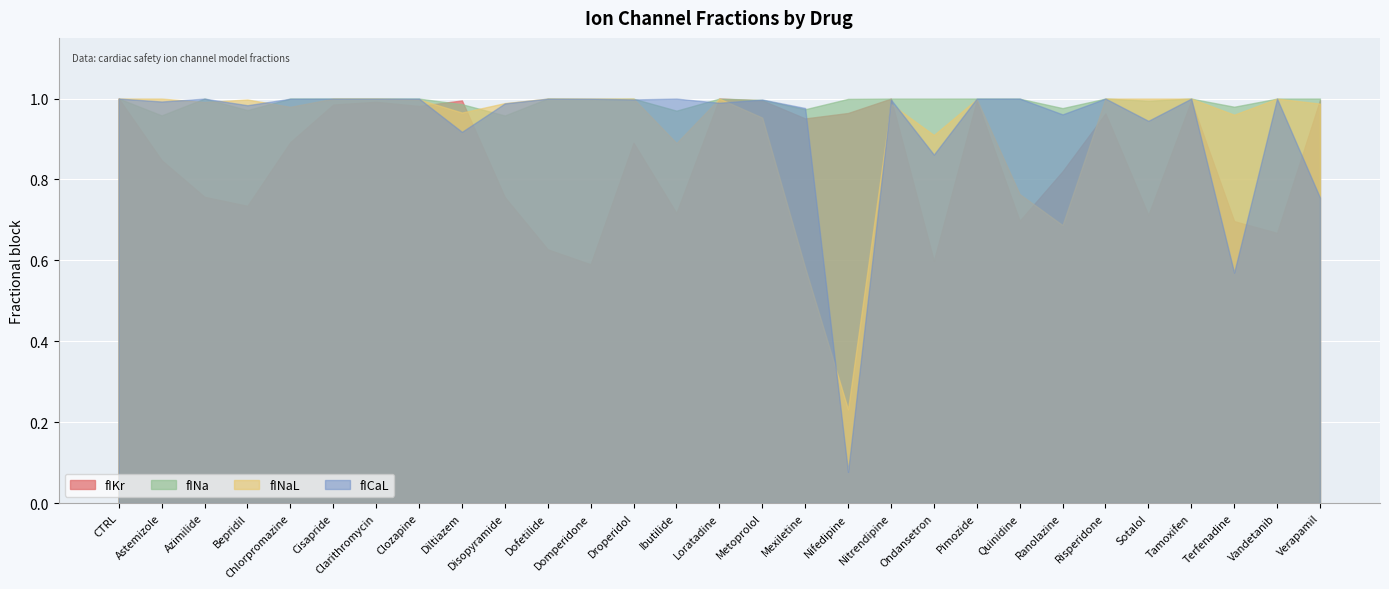

Reading left to right, list all the values displayed in this chart.

fIKr: 1.0	0.8	0.8	0.7	0.9	1.0	1.0	1.0	1.0	0.8	0.6	0.6	0.9	0.7	1.0	1.0	1.0	1.0	1.0	0.6	1.0	0.7	0.8	1.0	0.7	1.0	0.7	0.7	1.0
fINa: 1.0	1.0	1.0	1.0	1.0	1.0	1.0	1.0	1.0	1.0	1.0	1.0	1.0	1.0	1.0	1.0	1.0	1.0	1.0	1.0	1.0	1.0	1.0	1.0	1.0	1.0	1.0	1.0	1.0
fINaL: 1.0	1.0	1.0	1.0	1.0	1.0	1.0	1.0	1.0	1.0	1.0	1.0	1.0	0.9	1.0	1.0	0.6	0.2	1.0	0.9	1.0	0.8	0.7	1.0	1.0	1.0	1.0	1.0	1.0
fICaL: 1.0	1.0	1.0	1.0	1.0	1.0	1.0	1.0	0.9	1.0	1.0	1.0	1.0	1.0	1.0	1.0	1.0	0.1	1.0	0.9	1.0	1.0	1.0	1.0	0.9	1.0	0.6	1.0	0.8